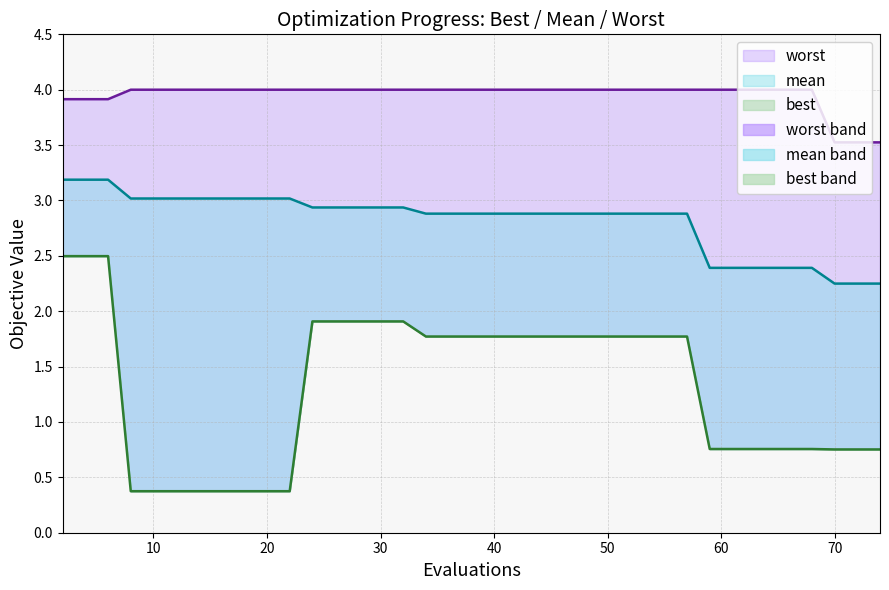

Reading left to right, list all the values displayed in this chart.

mean: 3.2	3.2	3.2	3.0	3.0	3.0	3.0	3.0	3.0	3.0	3.0	2.9	2.9	2.9	2.9	2.9	2.9	2.9	2.9	2.9	2.9	2.9	2.9	2.9	2.9	2.9	2.9	2.9	2.9	2.9	2.4	2.4	2.4	2.4	2.4	2.4	2.4	2.2	2.2	2.2
best: 2.5	2.5	2.5	0.4	0.4	0.4	0.4	0.4	0.4	0.4	0.4	1.9	1.9	1.9	1.9	1.9	1.8	1.8	1.8	1.8	1.8	1.8	1.8	1.8	1.8	1.8	1.8	1.8	1.8	1.8	0.8	0.8	0.8	0.8	0.8	0.8	0.8	0.8	0.8	0.8
worst: 3.9	3.9	3.9	4.0	4.0	4.0	4.0	4.0	4.0	4.0	4.0	4.0	4.0	4.0	4.0	4.0	4.0	4.0	4.0	4.0	4.0	4.0	4.0	4.0	4.0	4.0	4.0	4.0	4.0	4.0	4.0	4.0	4.0	4.0	4.0	4.0	4.0	3.5	3.5	3.5